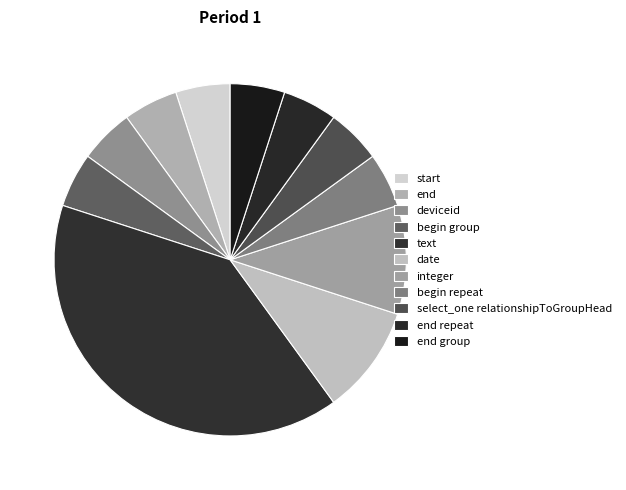

To the nearest percent, what percentage of the pie is begin repeat?

5%